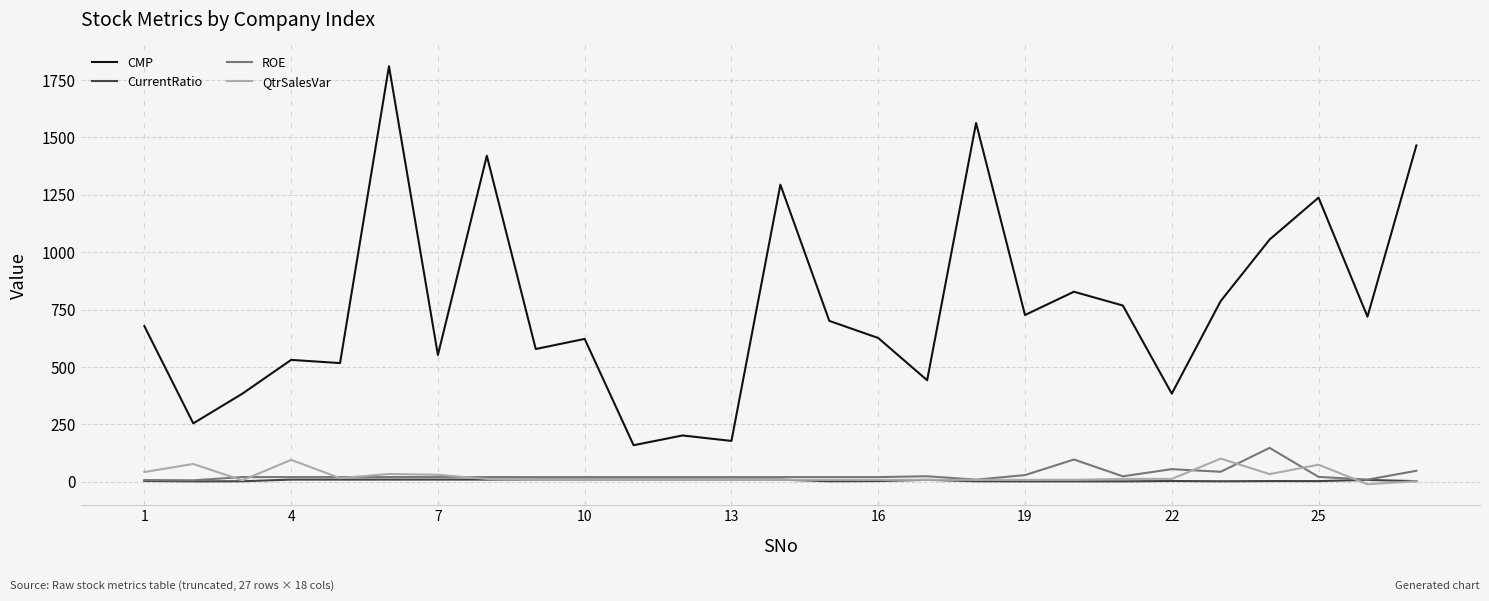

What is the maximum value shown in the chart?

1810.0